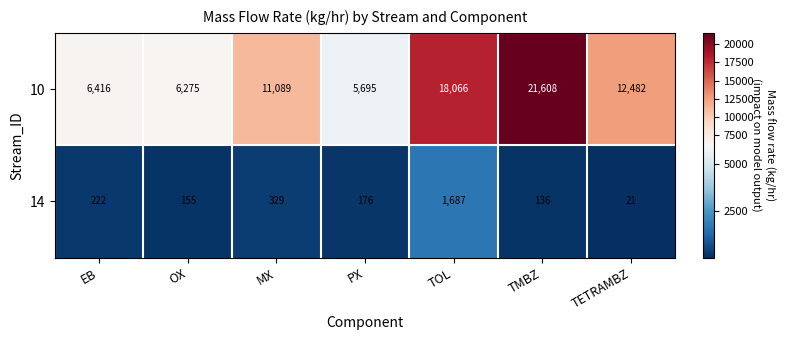

How many categories are shown in the chart?

7